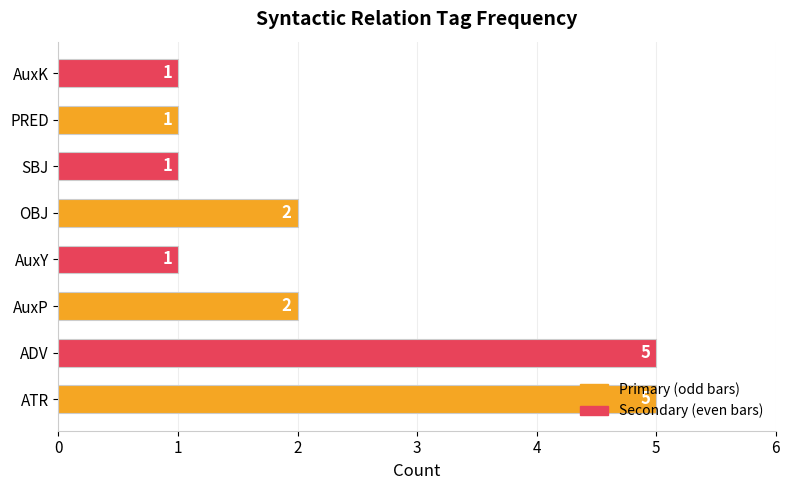

What is the difference between the maximum and minimum values?

4